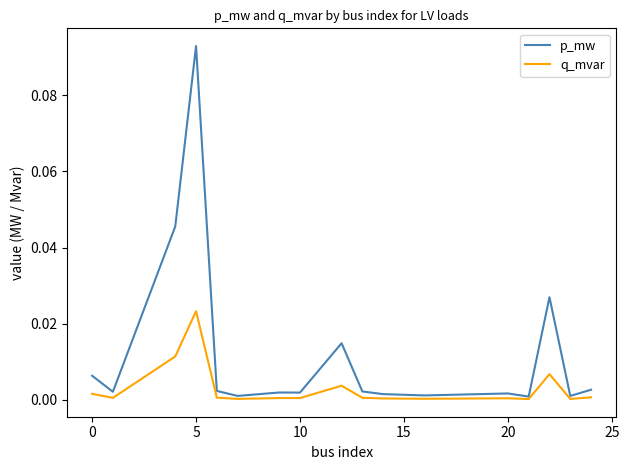

Which series has the widest spread of values?

p_mw